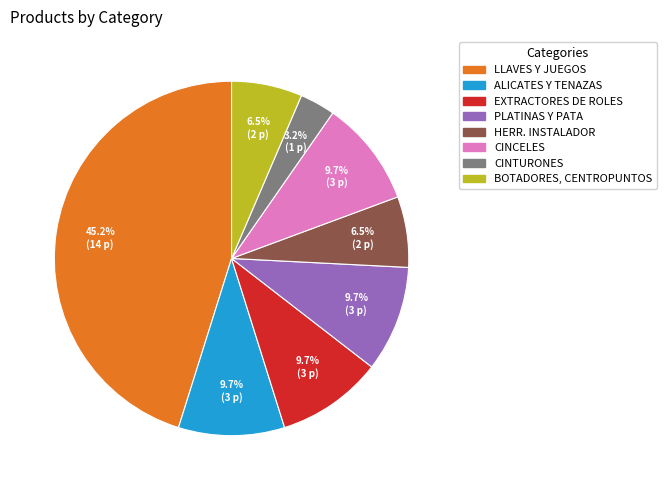

Is there a majority slice in this chart?

No